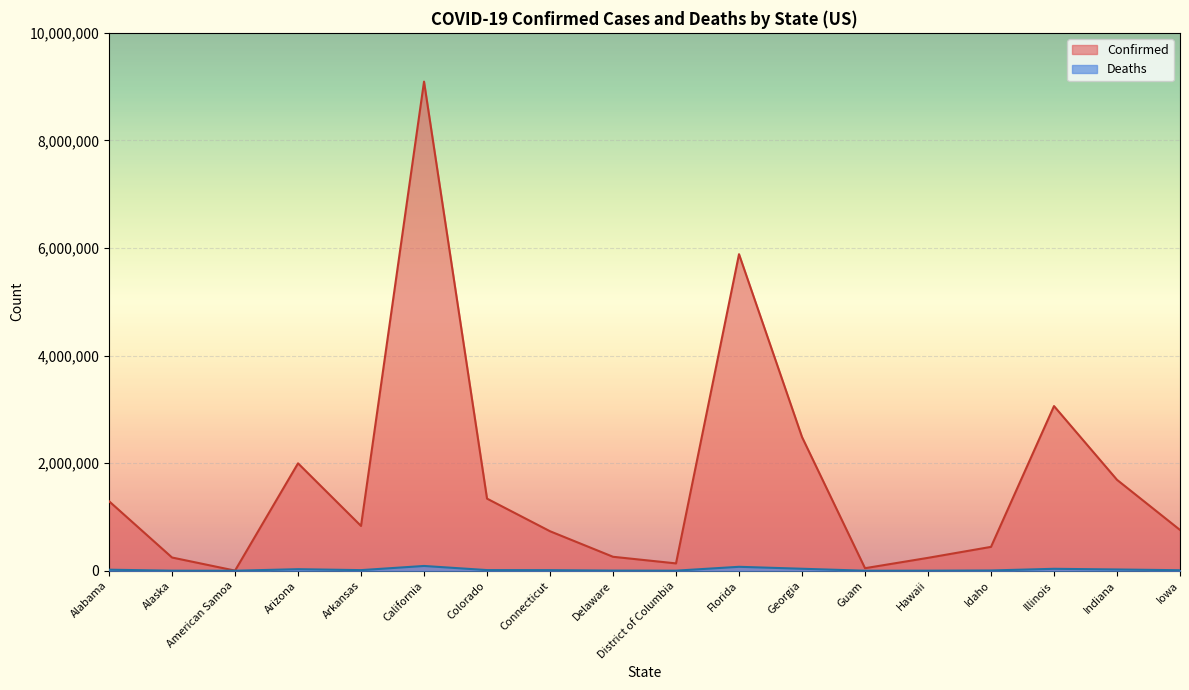

What is the difference between the maximum and minimum values in the Confirmed series?

9090914